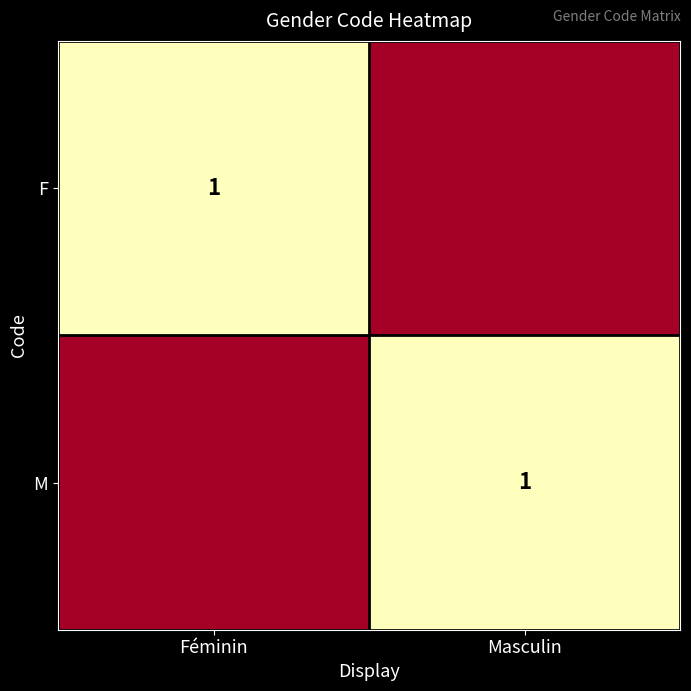

The M series shows 0 at Masculin. True or false?

False